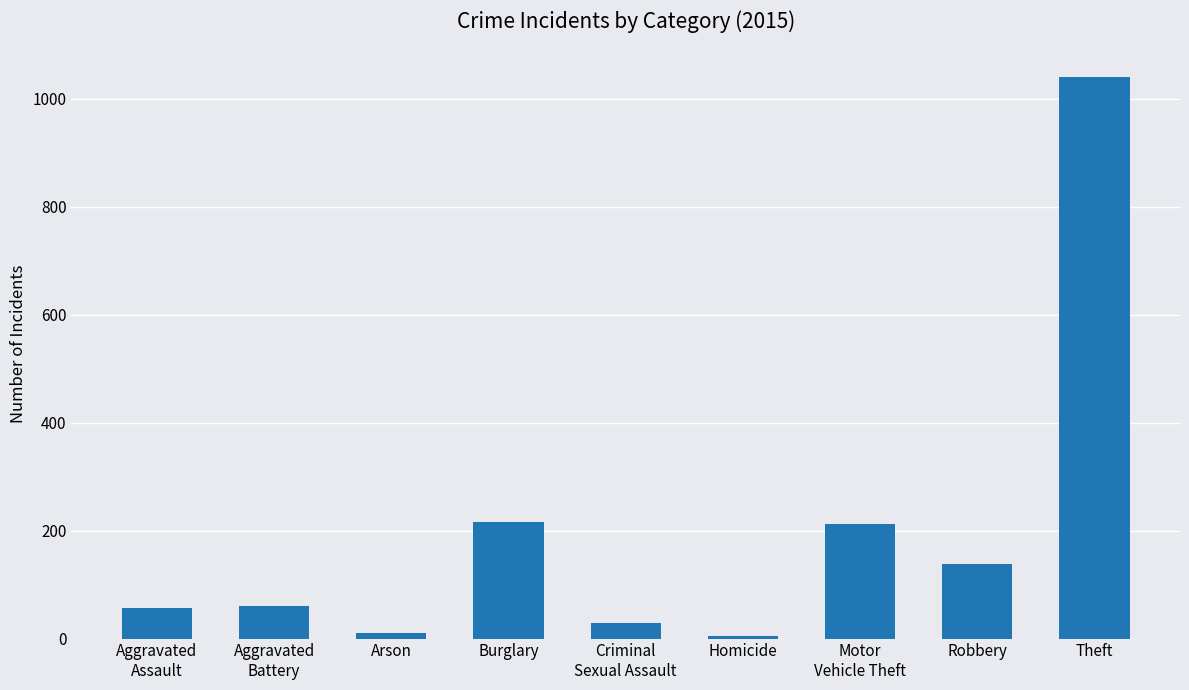

The chart shows a value of 10 at Arson. True or false?

True